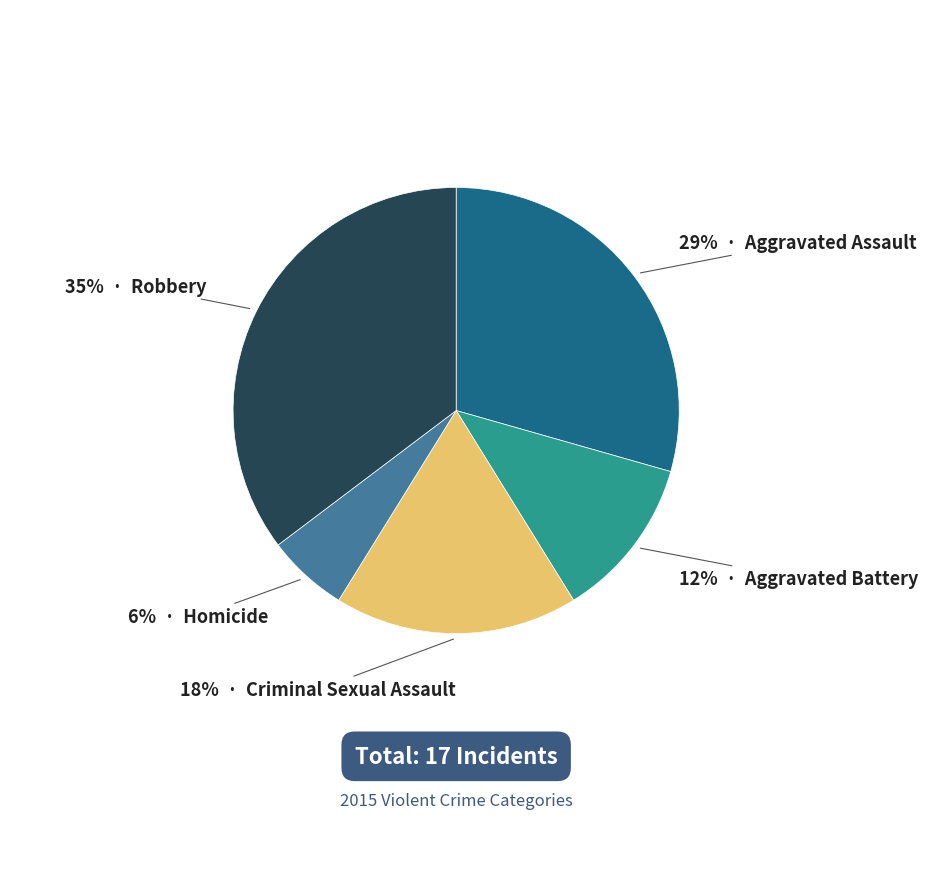

Does any single category account for the majority?

No